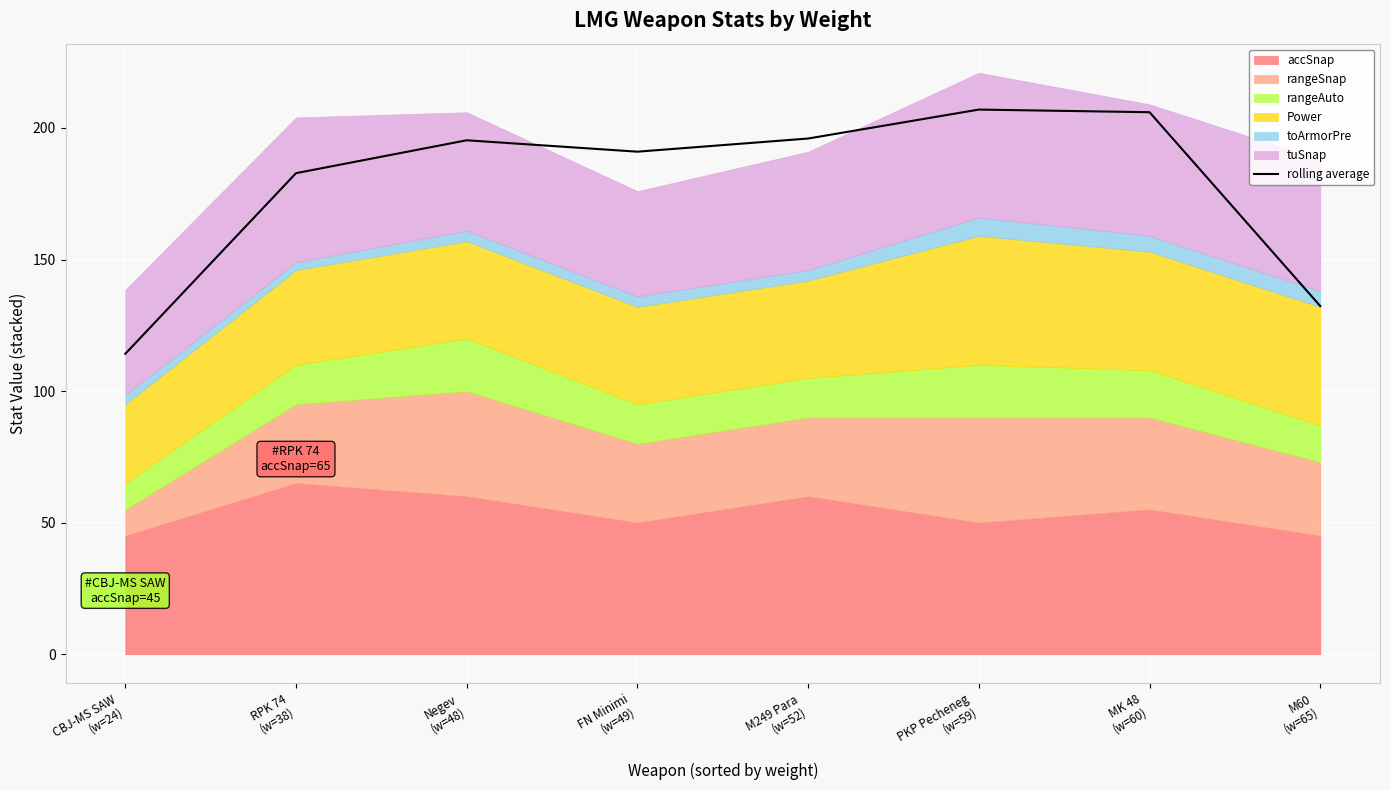

How many points are lower than both their immediate neighbors (excluding endpoints)?

1